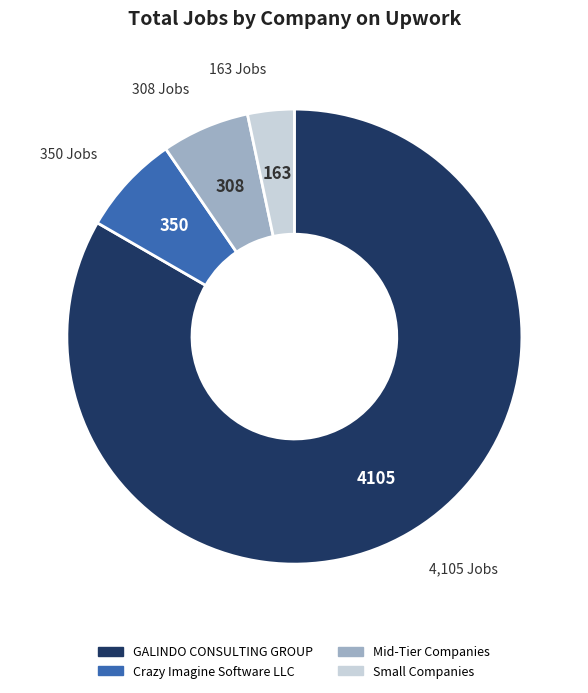

Is there a majority slice in this chart?

Yes